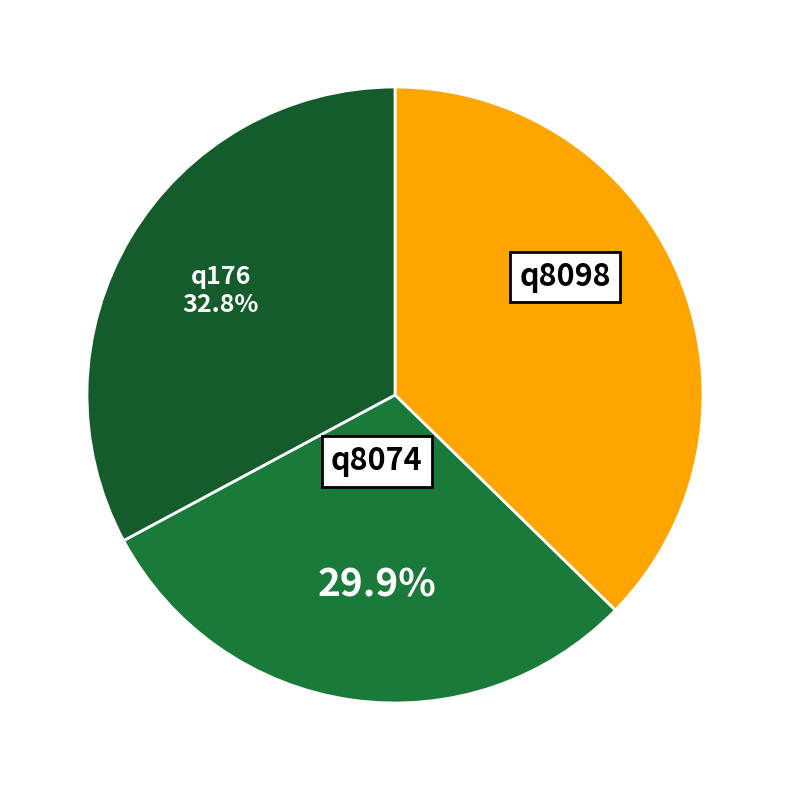

Which category has the smallest portion of the pie?

q8074